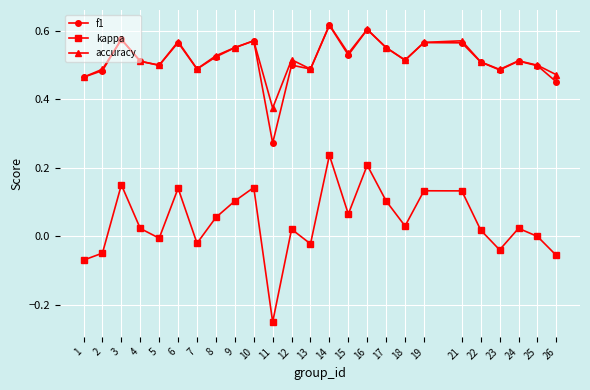

At which category is the sum across all series the highest?

14